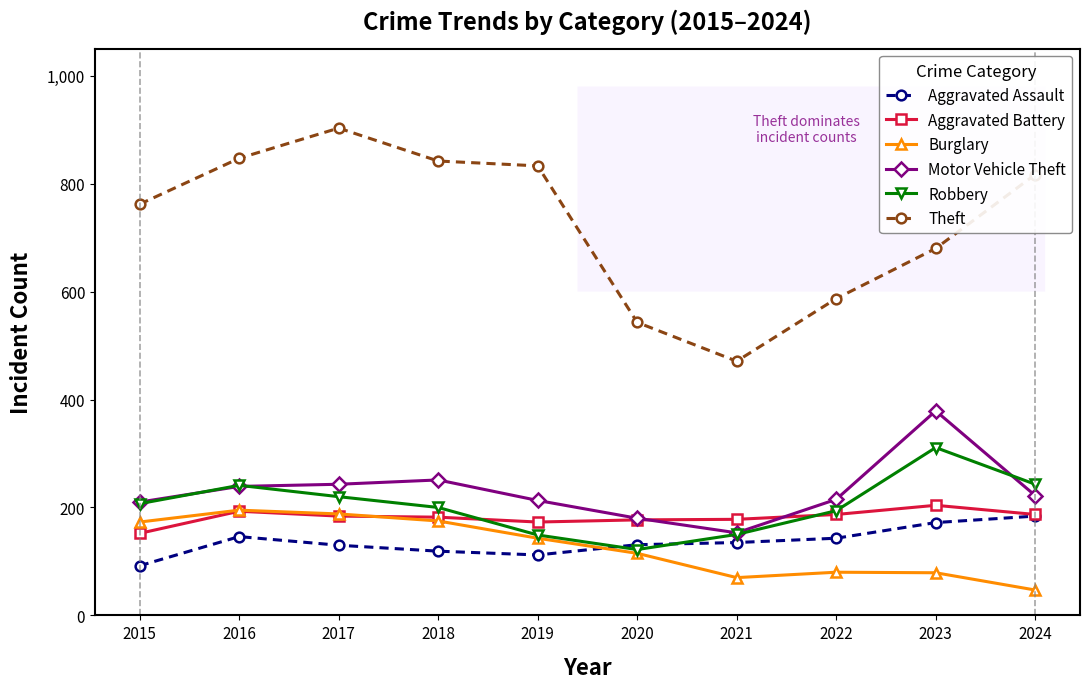

True or false: Robbery has more than 1 points higher than both neighbors.

True